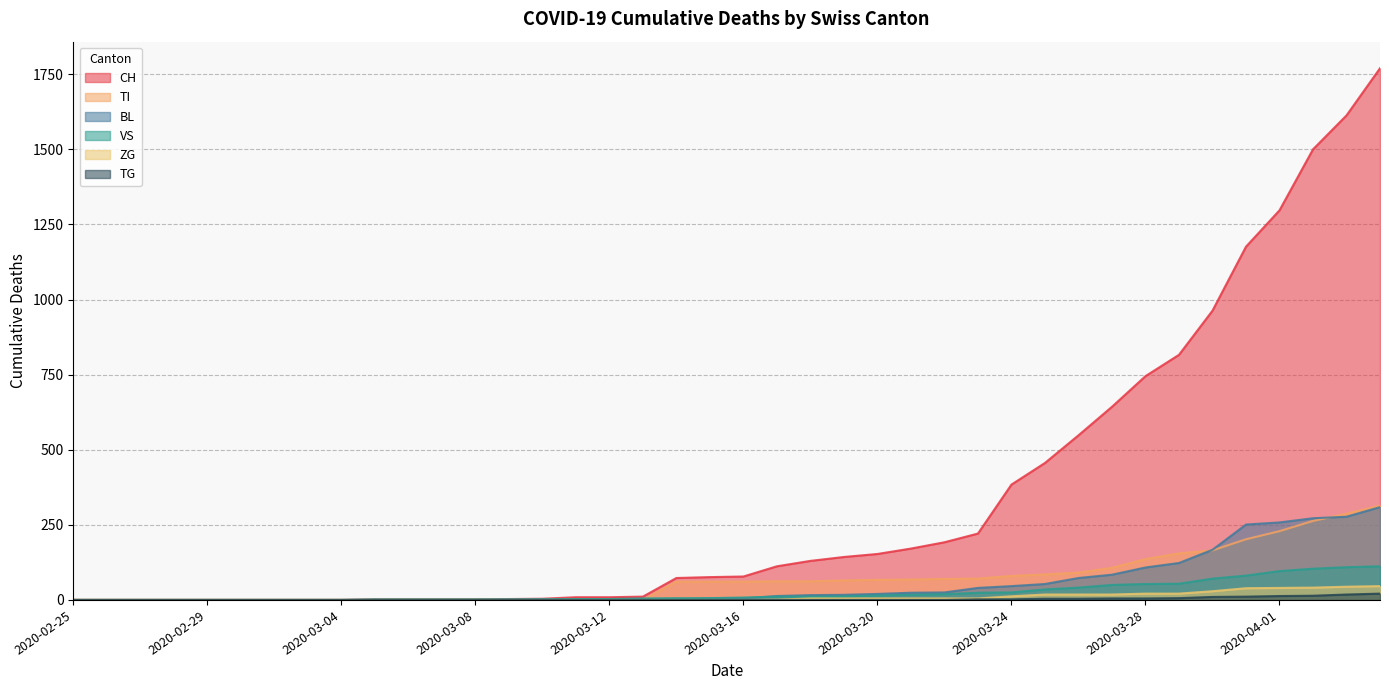

Which series has the largest total across all categories?

CH